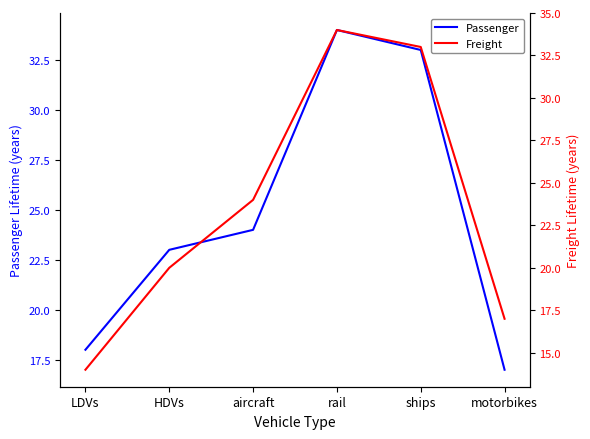

At which label does Freight reach its minimum?

LDVs